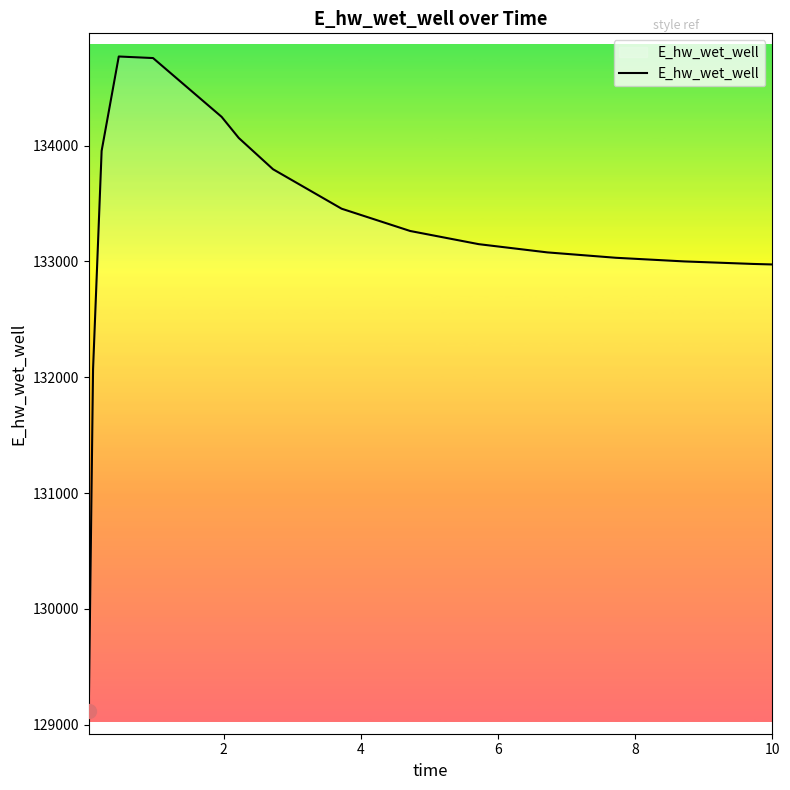

What is the difference between the maximum and minimum values?

5646.6